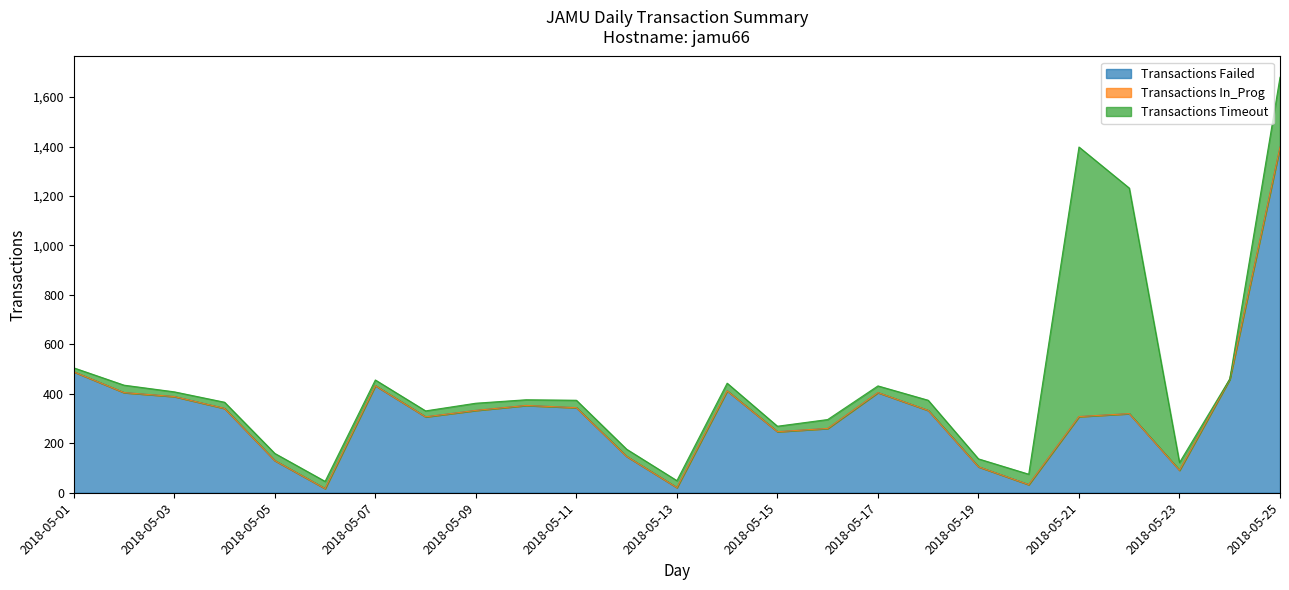

Reading left to right, extract all data points from this chart.

Transactions Failed: 489	405	389	341	130	17	433	307	333	353	344	147	21	412	247	260	405	333	105	33	308	320	91	459	1398
Transactions In_Prog: 0	0	0	0	0	0	0	0	0	0	0	0	0	0	0	0	0	0	0	0	0	0	0	0	0
Transactions Timeout: 16	30	19	25	29	29	23	24	29	23	30	29	28	31	22	36	27	41	32	42	1090	912	31	1	282